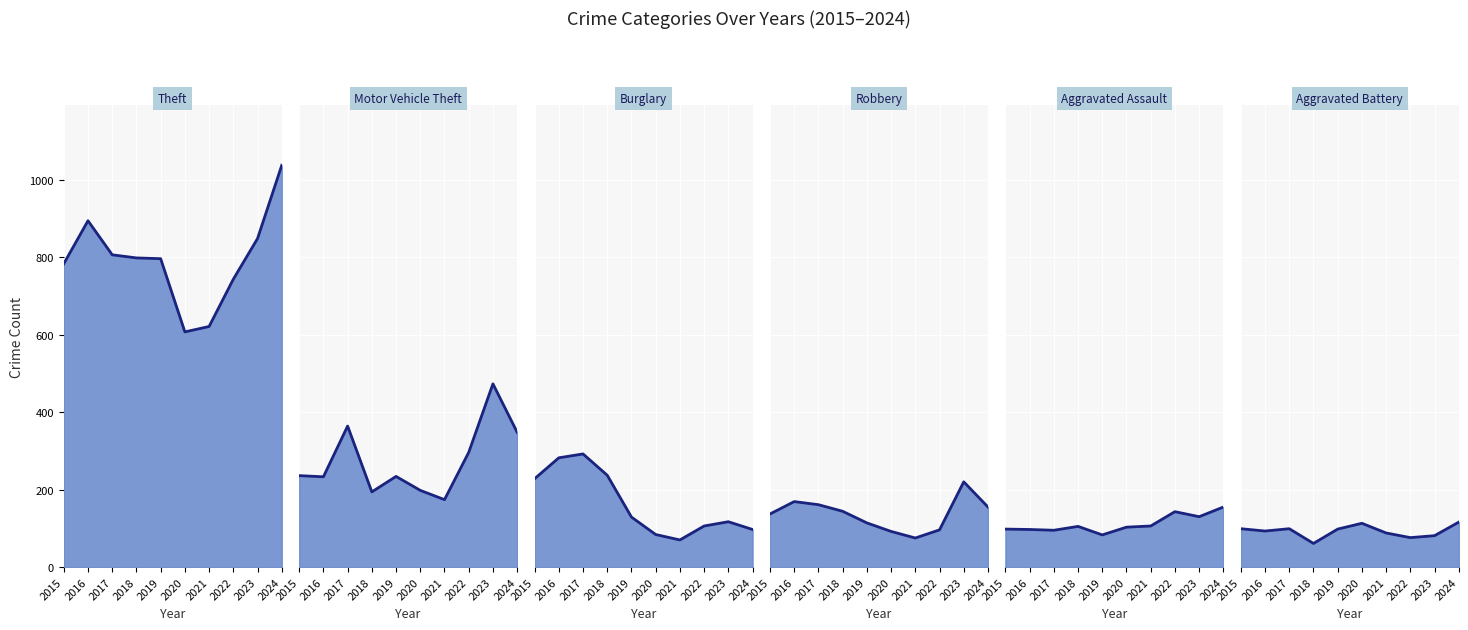

What is the total value across all series at 2019?

1454